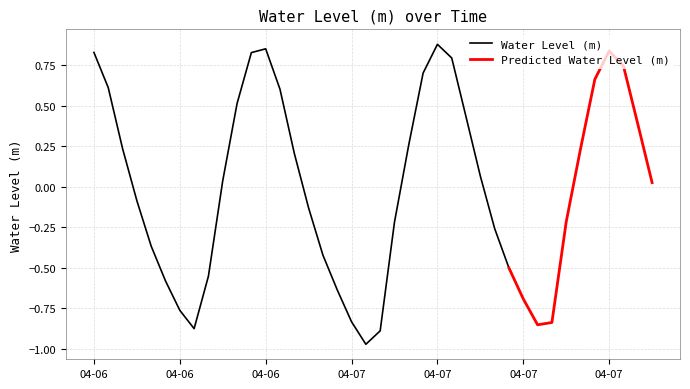

What is the difference between the values at 6 and 38?

1.2